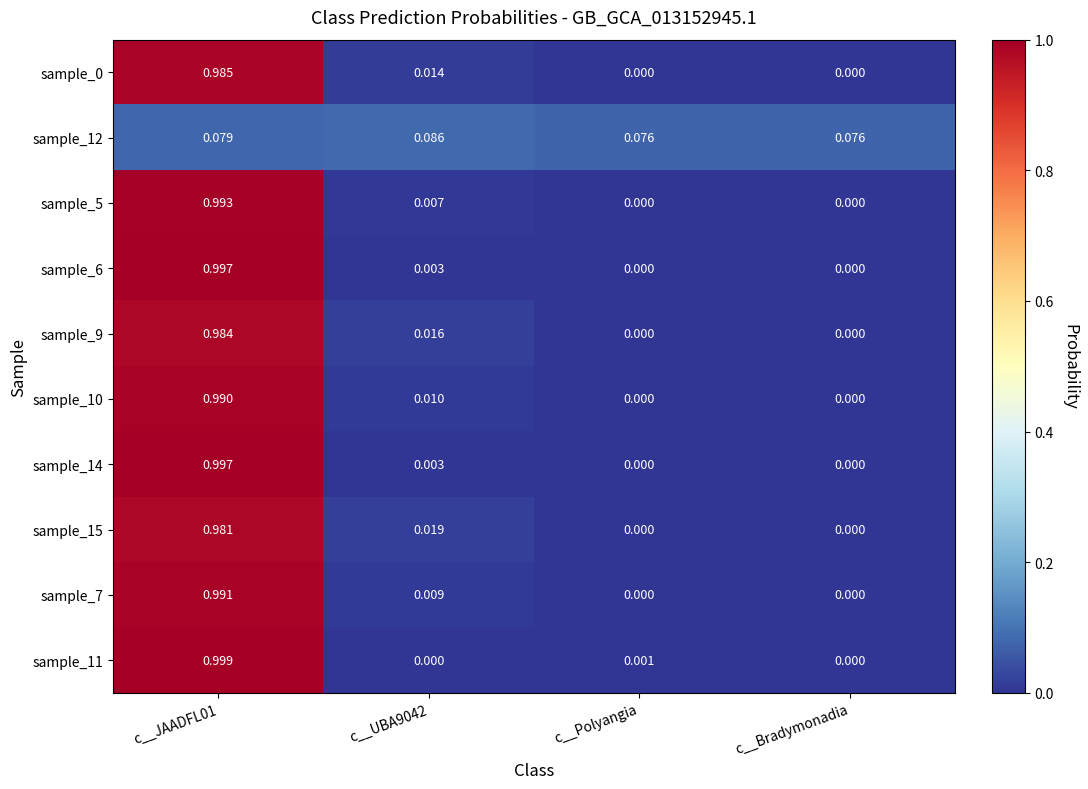

Which has a higher value, c__UBA9042 or c__Polyangia?

c__UBA9042